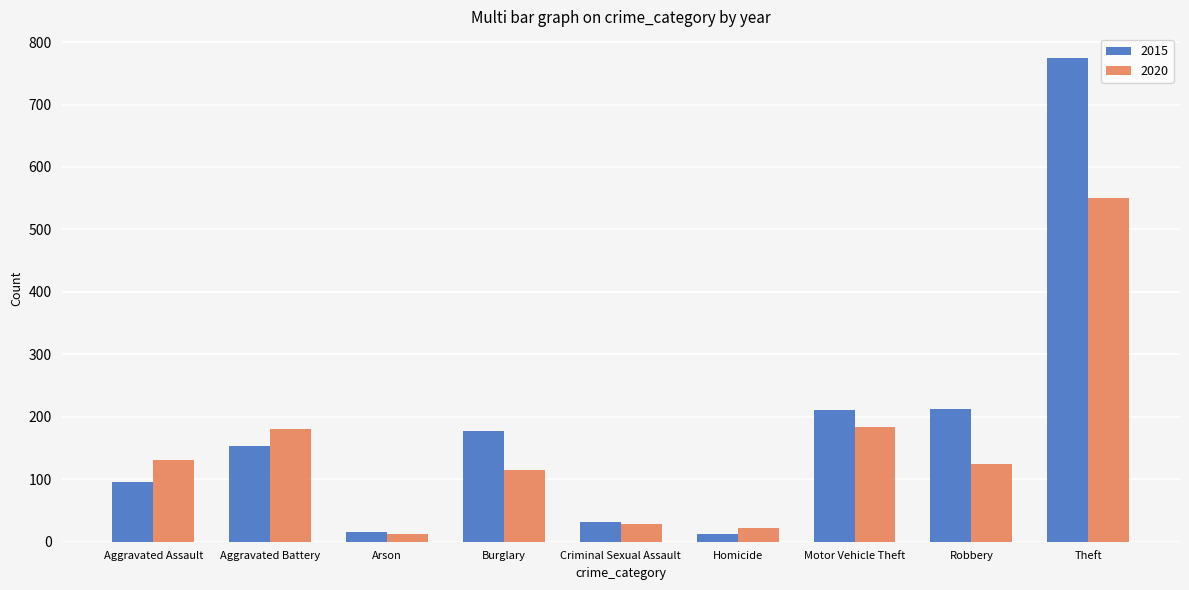

What is the difference between the maximum and minimum values in the 2020 series?

538